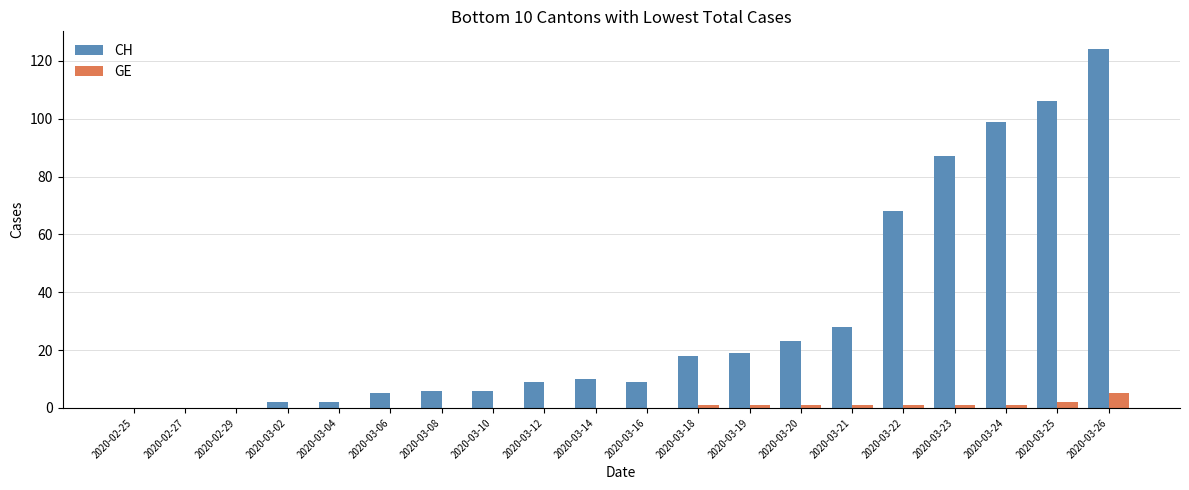

Where is CH nearest to the value 62?

2020-03-22